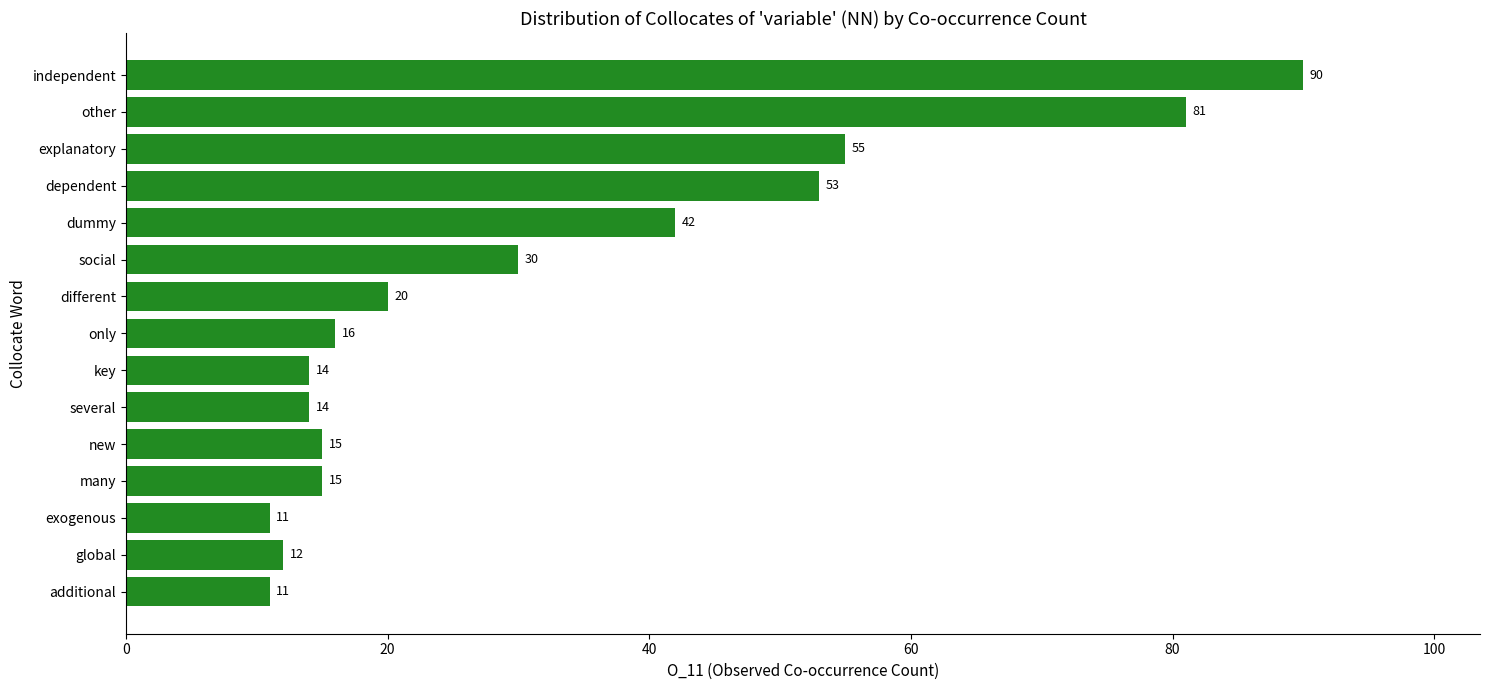

Reading top to bottom, list all the values displayed in this chart.

90	81	55	53	42	30	20	16	14	14	15	15	11	12	11